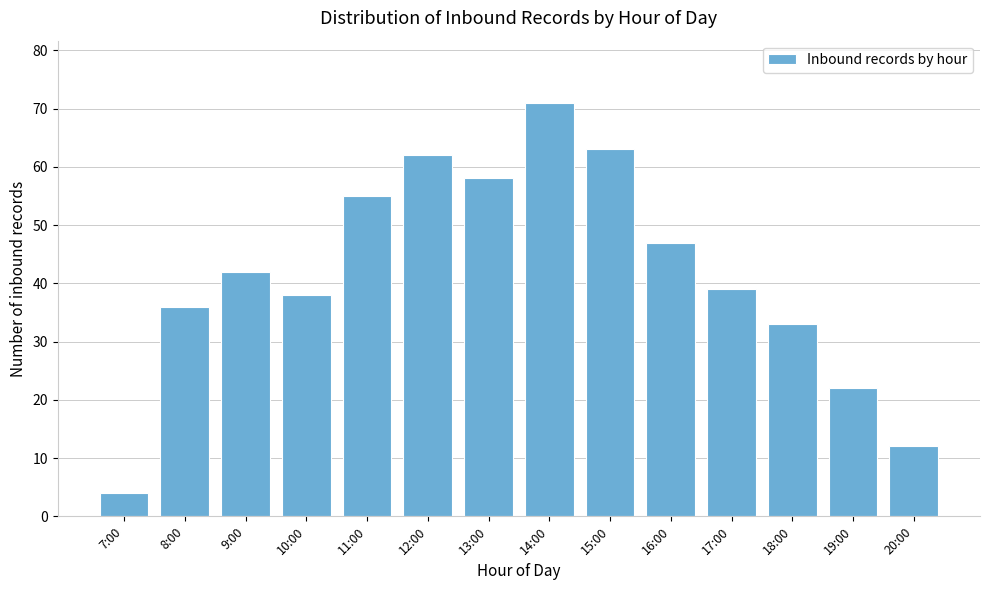

Reading left to right, transcribe all the data shown in this chart.

4	36	42	38	55	62	58	71	63	47	39	33	22	12